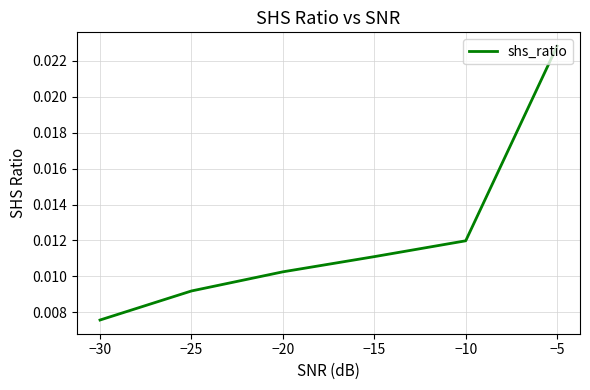

True or false: there are more than 0 points higher than both neighbors.

False